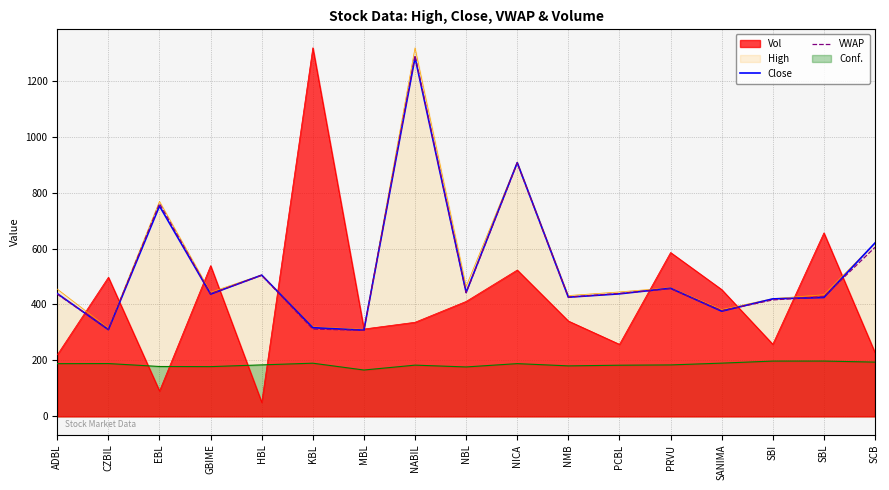

What are all the series names shown in the legend?

Vol, High, Close, VWAP, Conf.